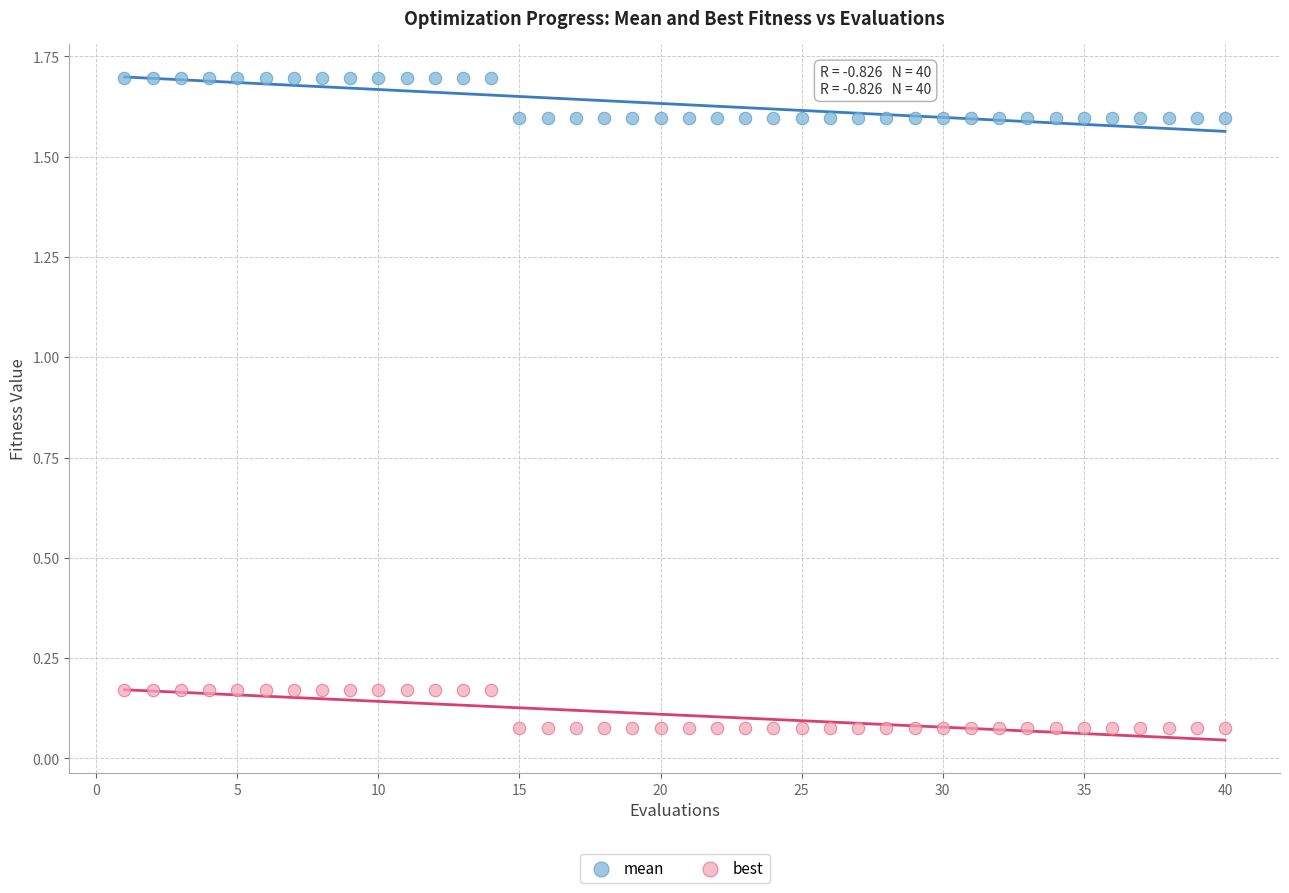

Which series has the largest Y range (max minus min)?

mean